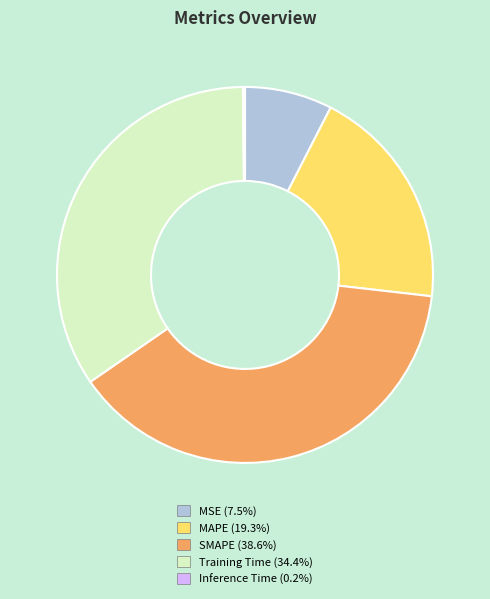

Is there a majority slice in this chart?

No